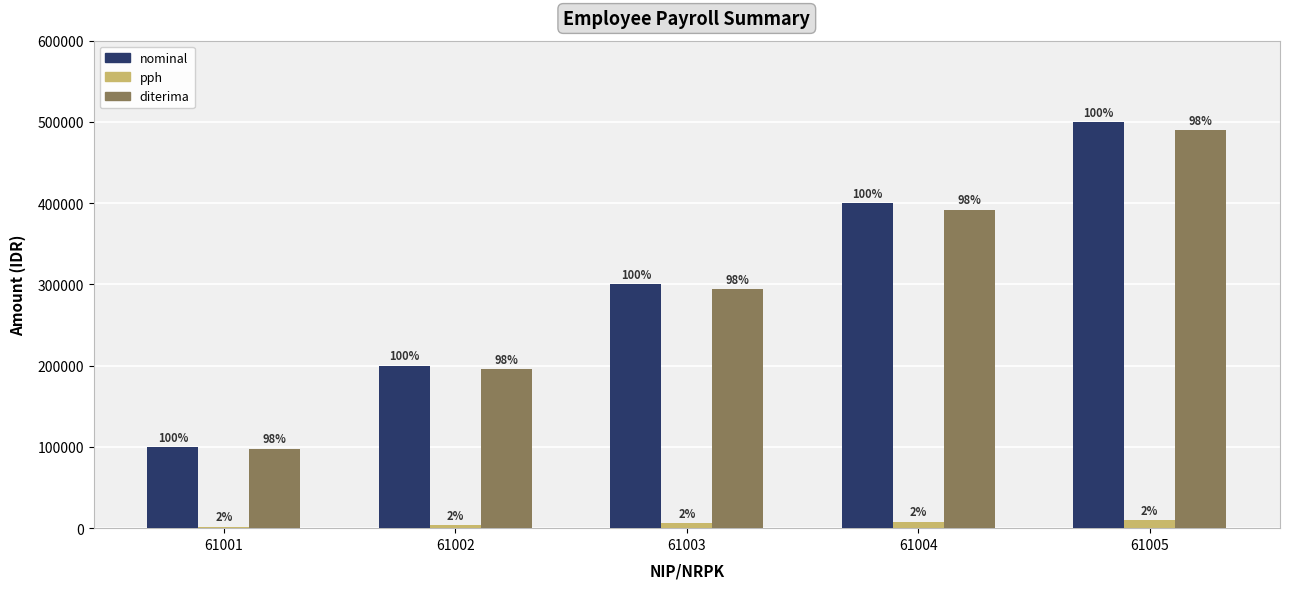

List the series in order of their peak value, lowest first.

pph, diterima, nominal